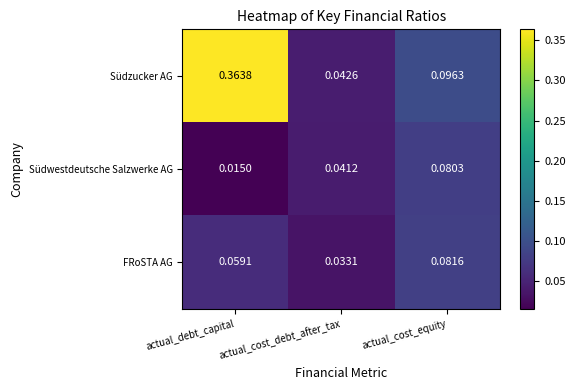

At which category does the chart reach its minimum across all series?

actual_debt_capital